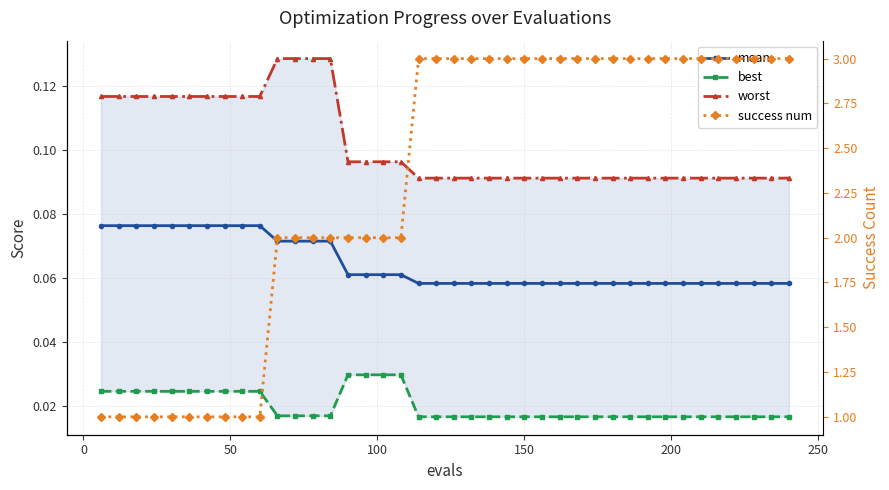

What is the value of the worst point at the 37th from the left?

0.1